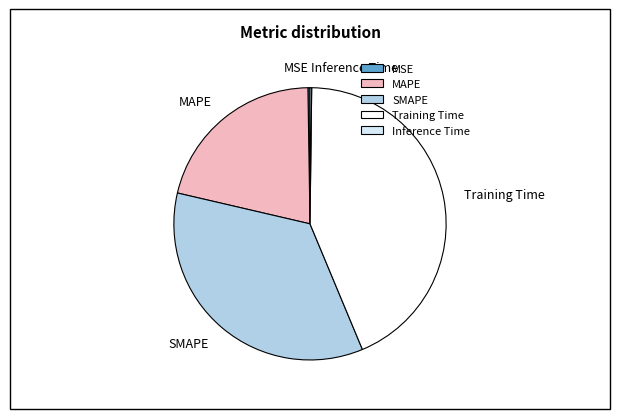

Between SMAPE and Training Time, which is larger?

Training Time